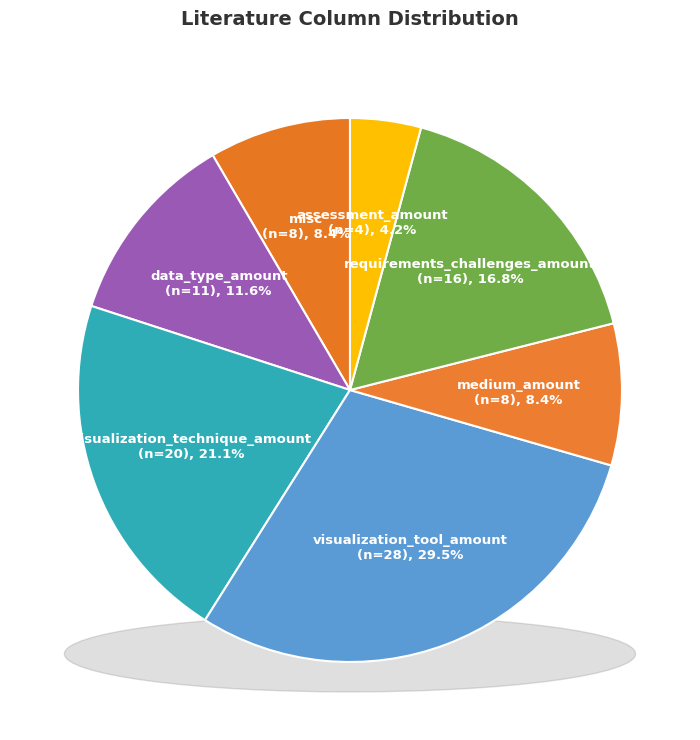

Which category has the smallest portion of the pie?

assessment_amount